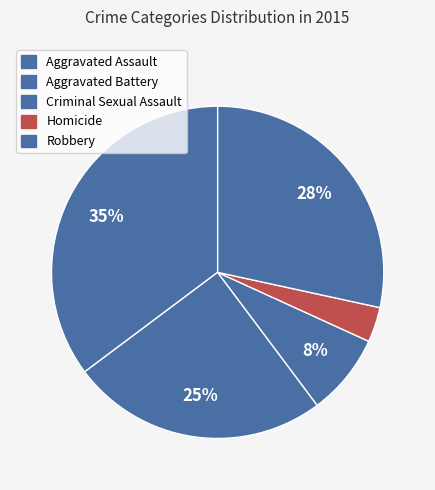

Does any single category account for the majority?

No